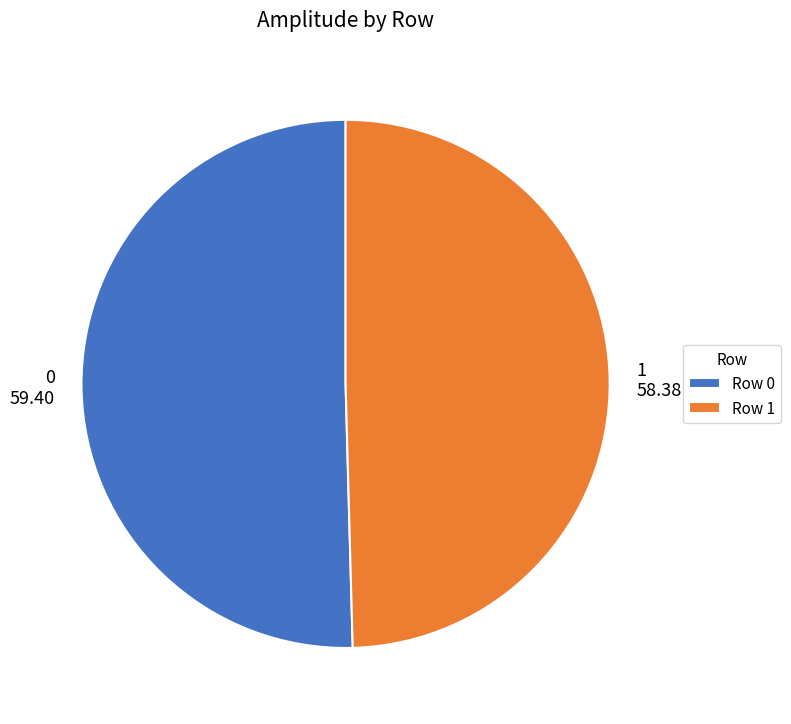

Is there a majority slice in this chart?

Yes